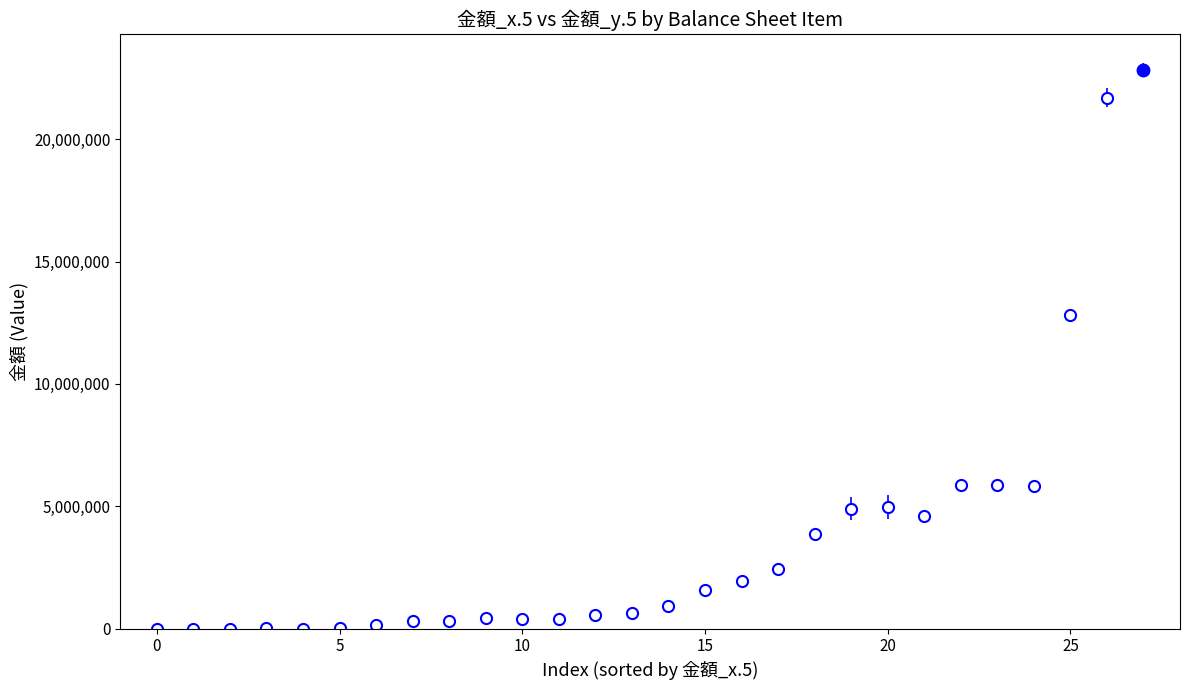

What is the greatest value displayed?

22840338.0